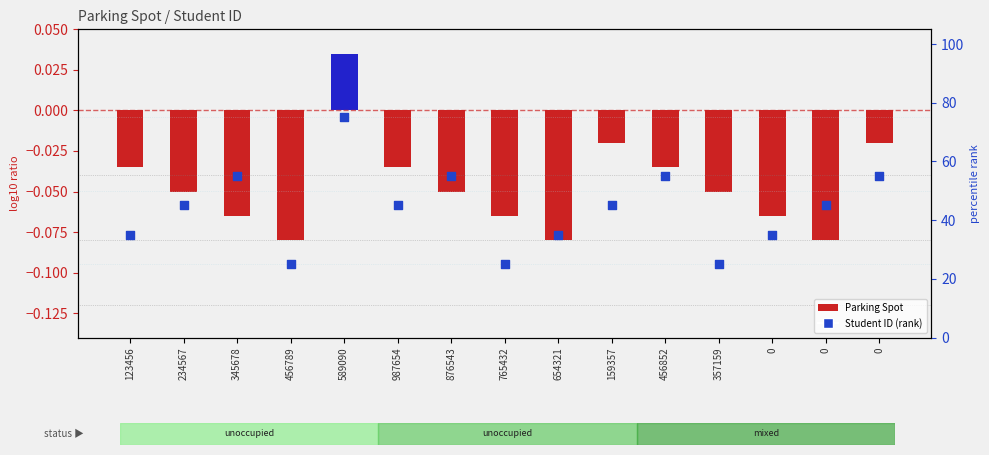

What are all the series names shown in the legend?

Parking Spot, Student ID (rank)